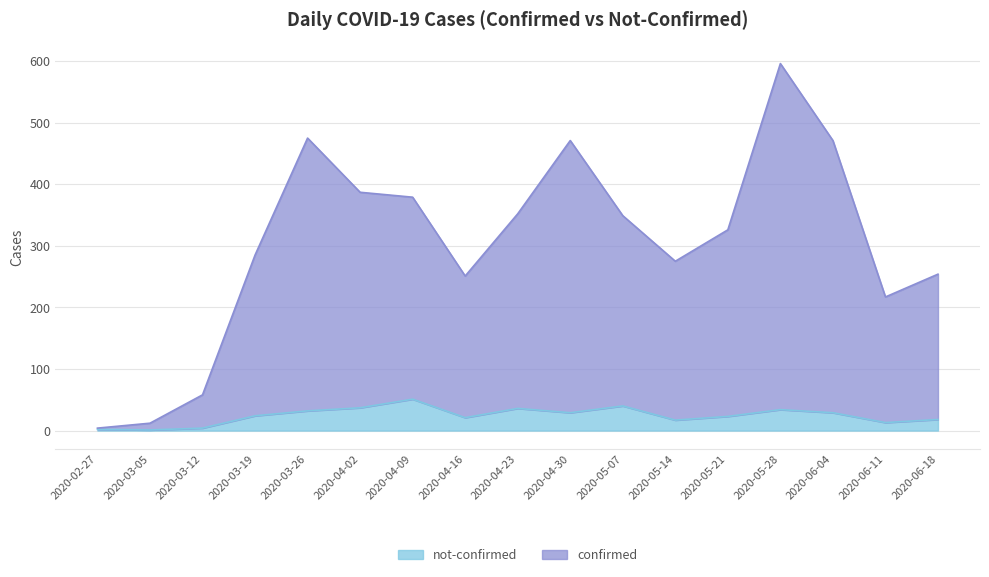

True or false: not-confirmed and confirmed intersect in this chart.

False